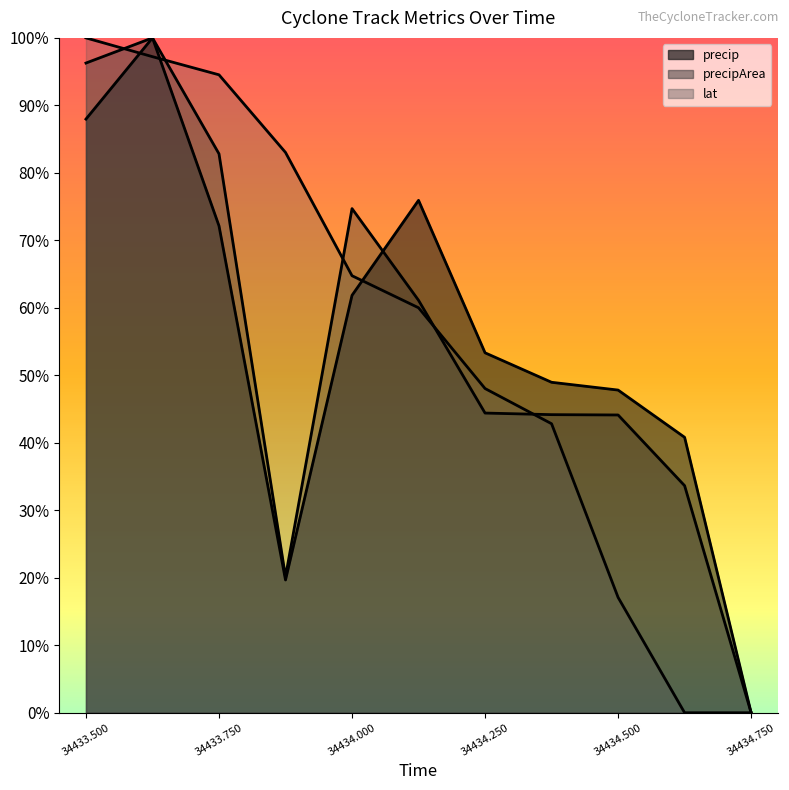

At which label is precipArea closest to 0?

34434.75